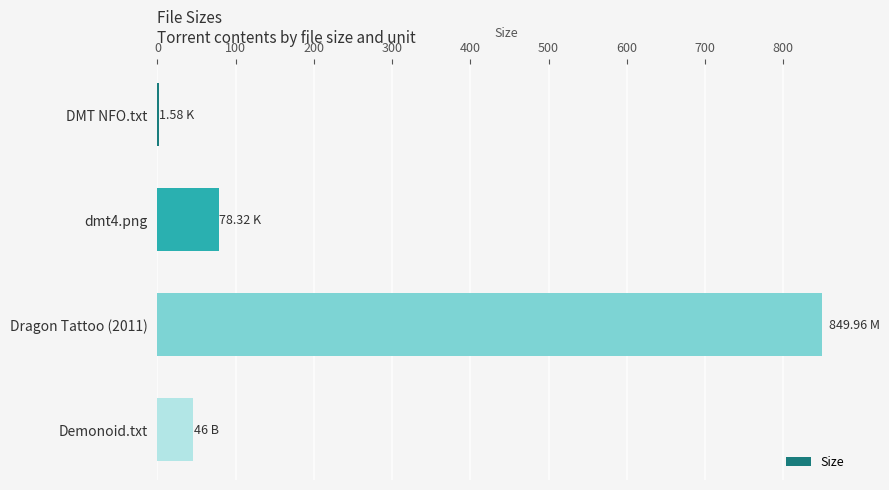

What is the sum of the values at Dragon Tattoo (2011) and dmt4.png?

928.3